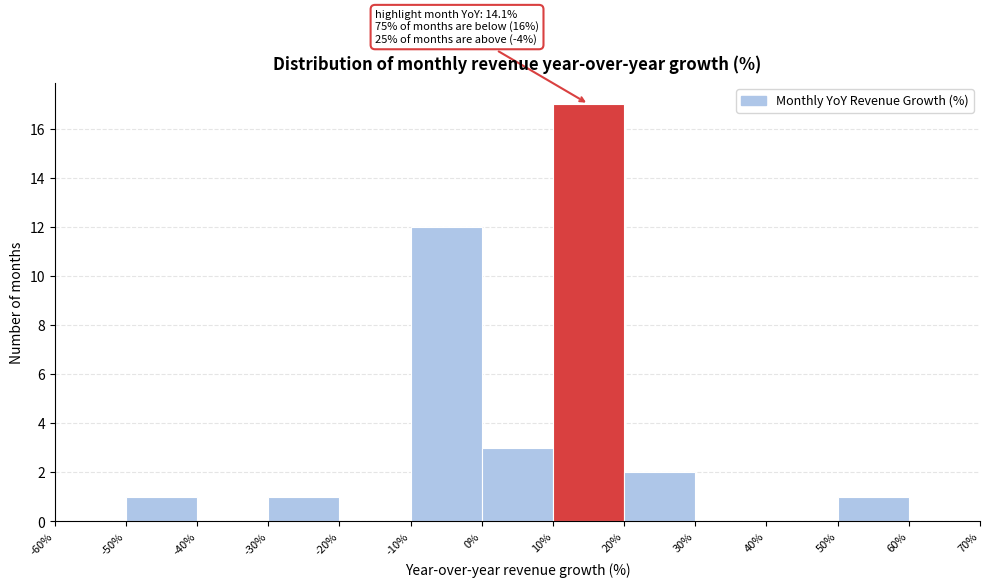

Over which range of the x-axis is the bar tallest?

10% to 20%